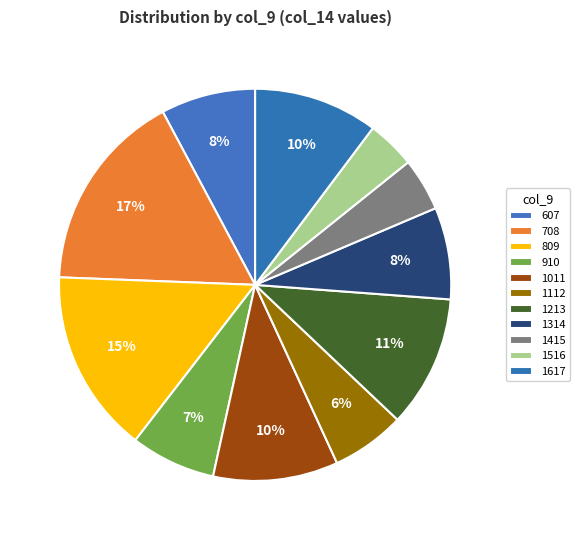

To the nearest percent, what portion does 1011 represent?

10%